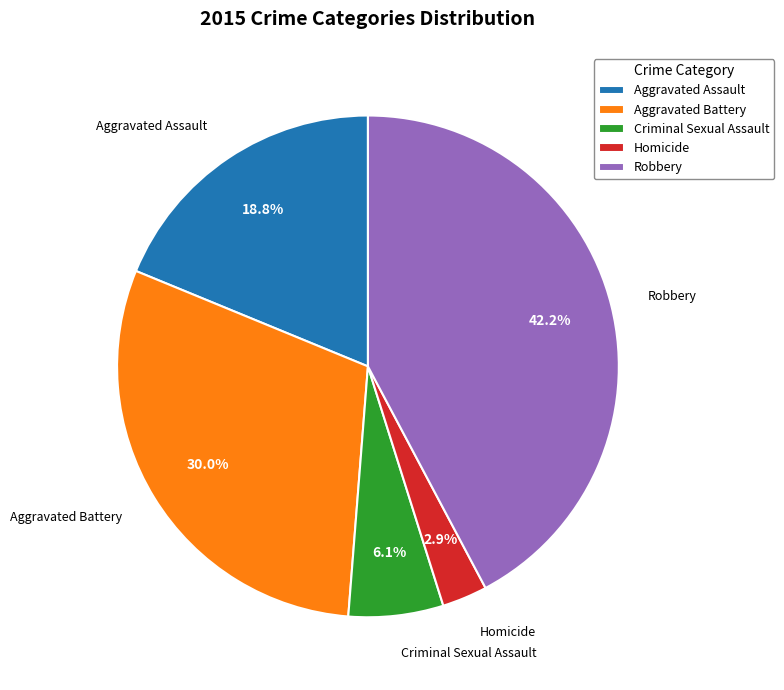

To the nearest percent, what is the average slice percentage?

20%